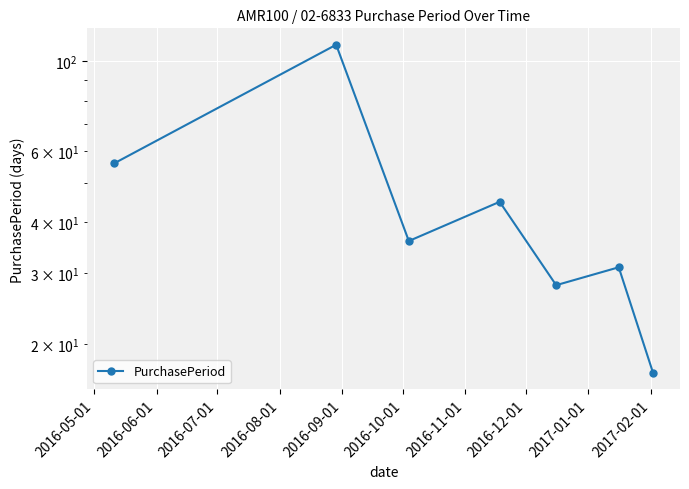

Reading left to right, extract all data points from this chart.

56	110	36	45	28	31	17